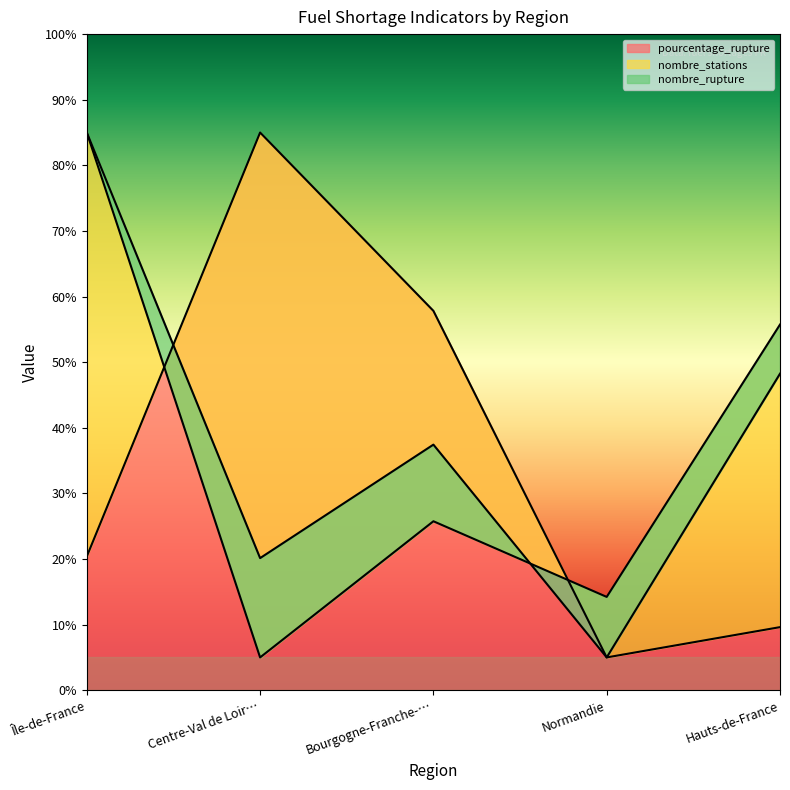

What is the difference between the pourcentage_rupture values at Bourgogne-Franche-… and Île-de-France?

37.4